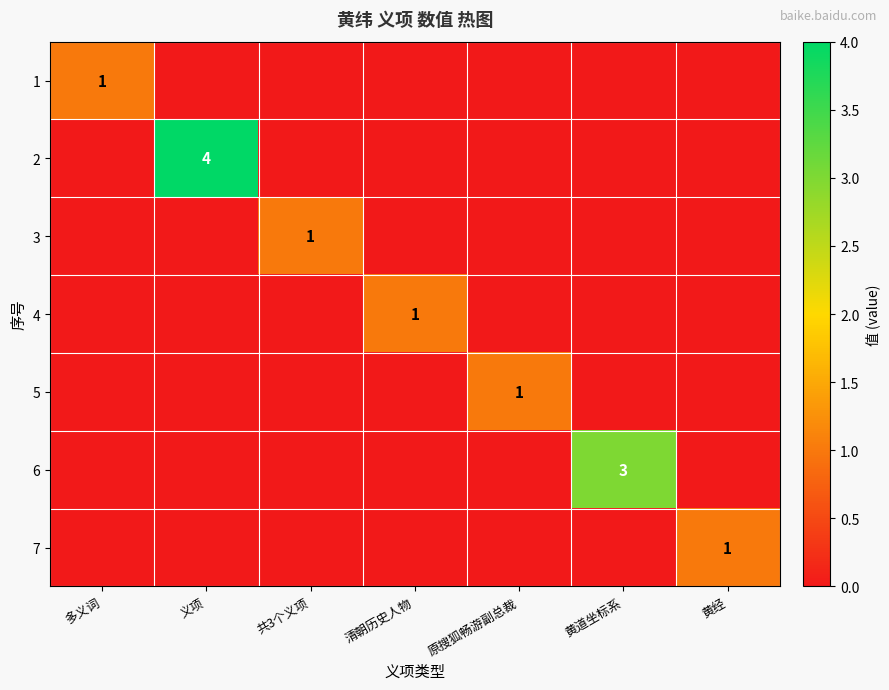

The value of 5 at 原搜狐畅游副总裁 is 2. True or false?

False